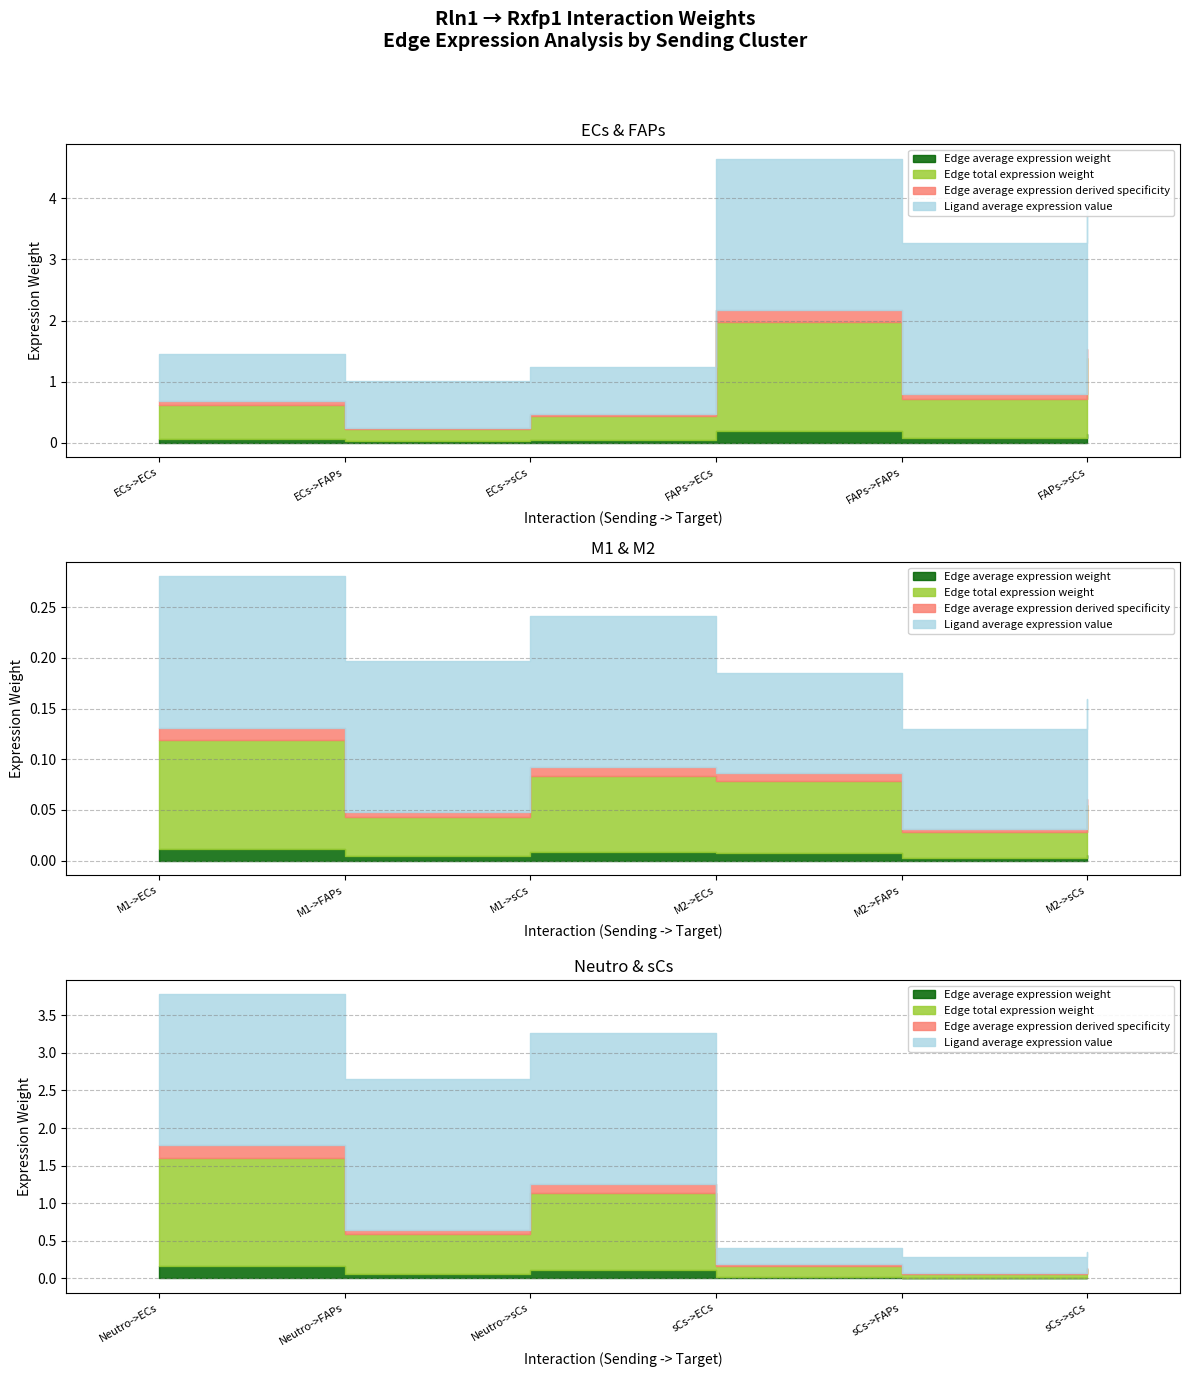

Rank the series by their maximum value, from highest to lowest.

Ligand average expression value, Edge total expression weight, Edge average expression derived specificity, Edge average expression weight